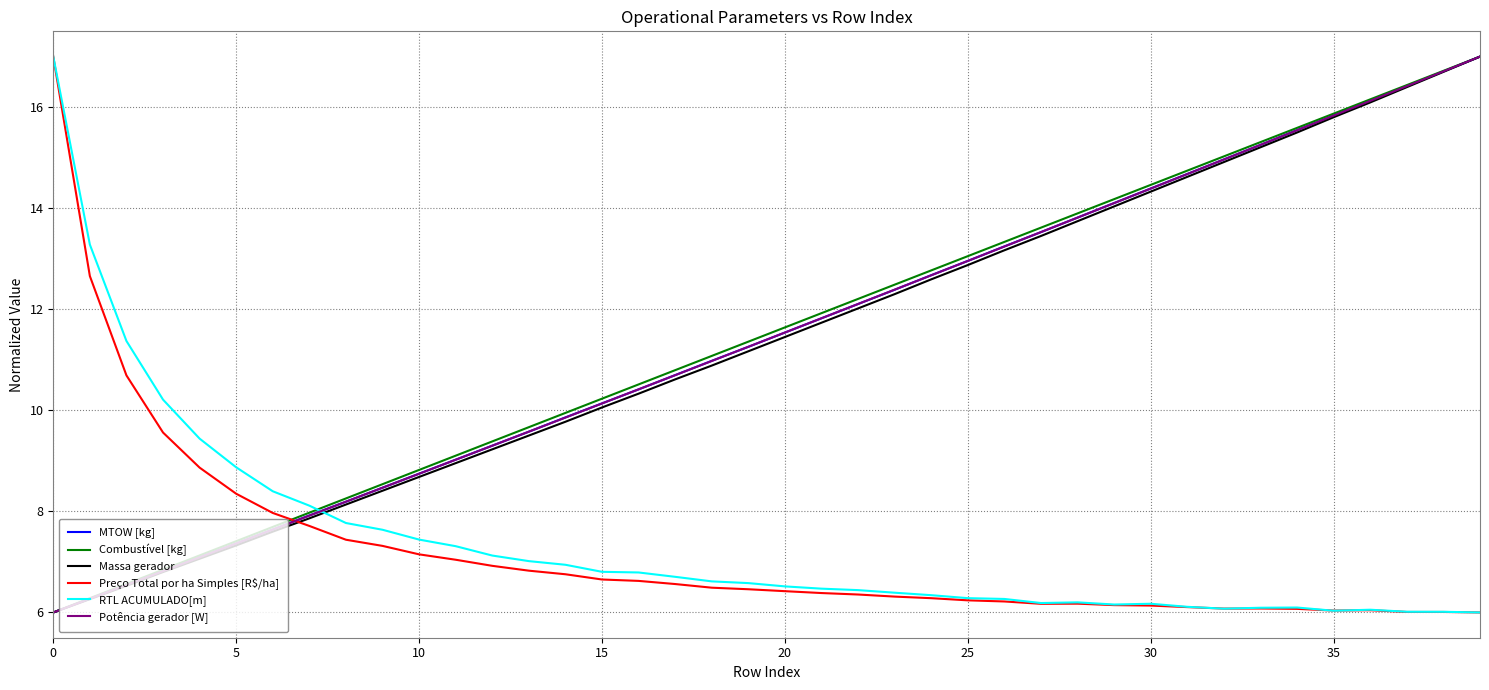

What are all the series names shown in the legend?

MTOW [kg], Combustível [kg], Massa gerador, Preço Total por ha Simples [R$/ha], RTL ACUMULADO[m], Potência gerador [W]